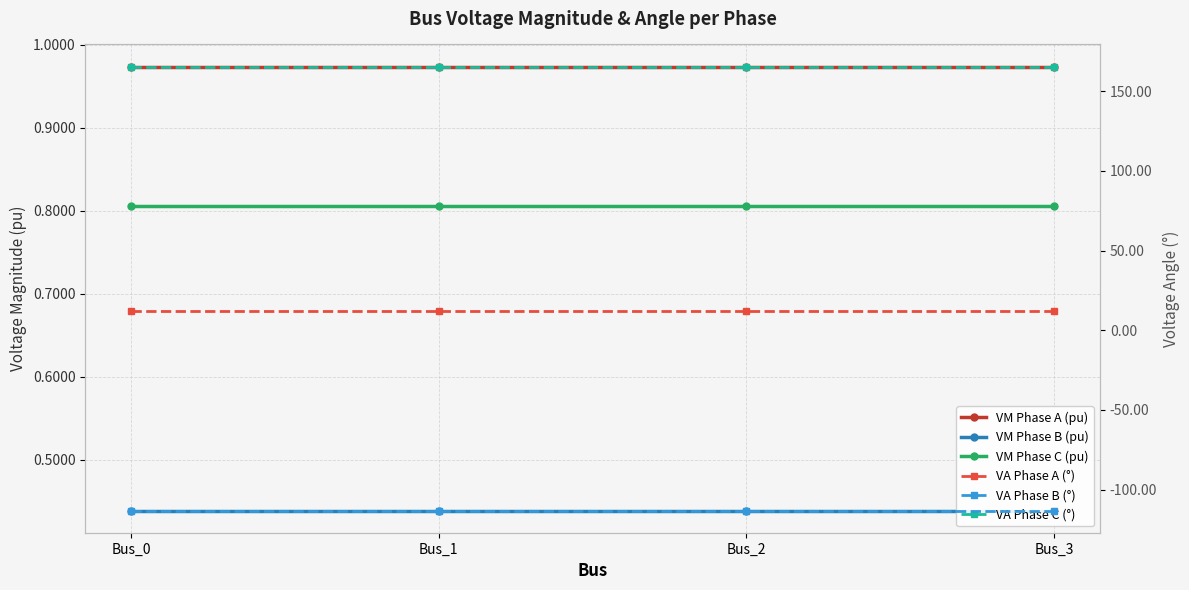

How many data points does each series have?

4